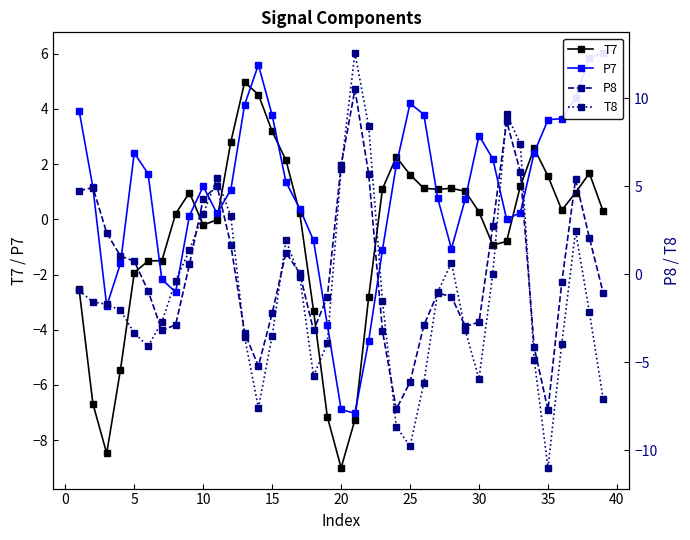

True or false: T7 has more than 2 interior local peaks.

True